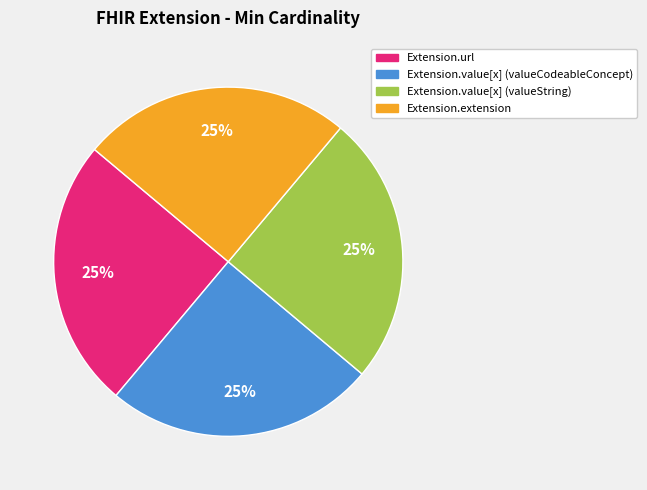

How many segments does this pie chart have?

4